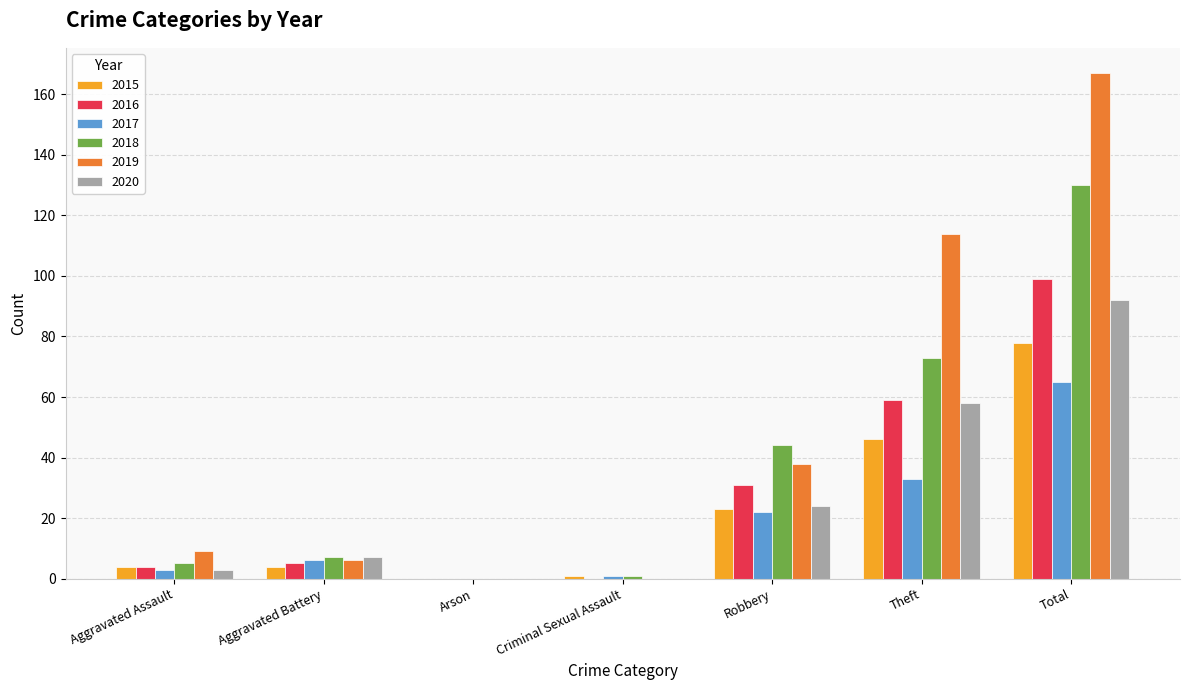

What is the difference between the 2020 values at Aggravated Battery and Arson?

7